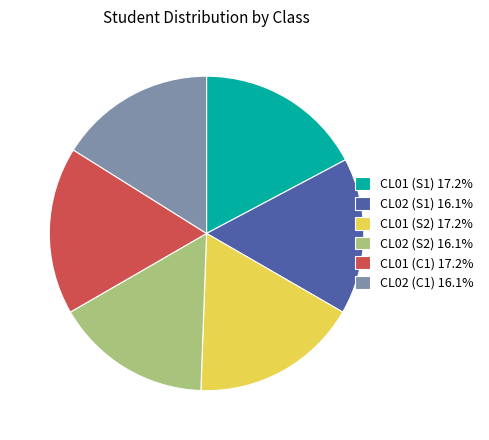

Approximately how many times larger is the value at CL01 (C1) 17.2% compared to CL01 (S2) 17.2%?

1.0